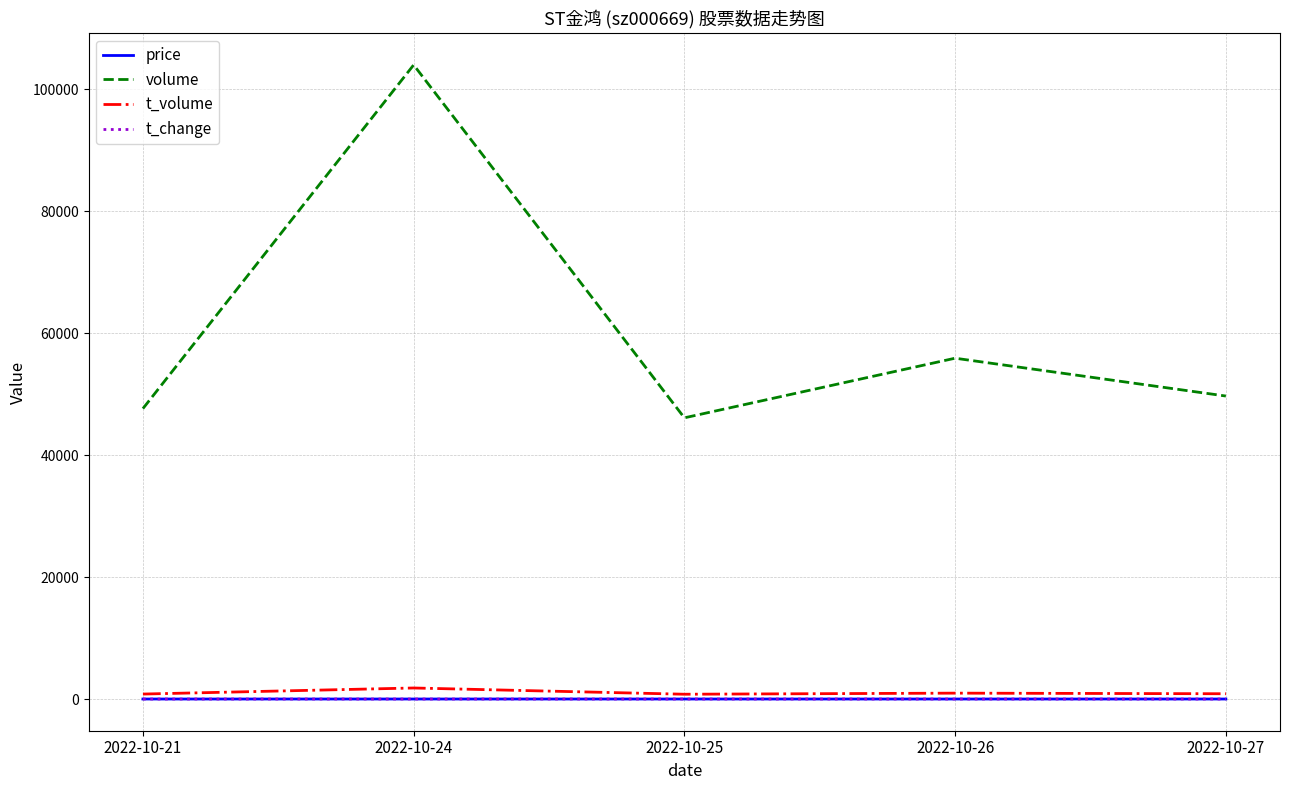

What are all the series names shown in the legend?

price, volume, t_volume, t_change